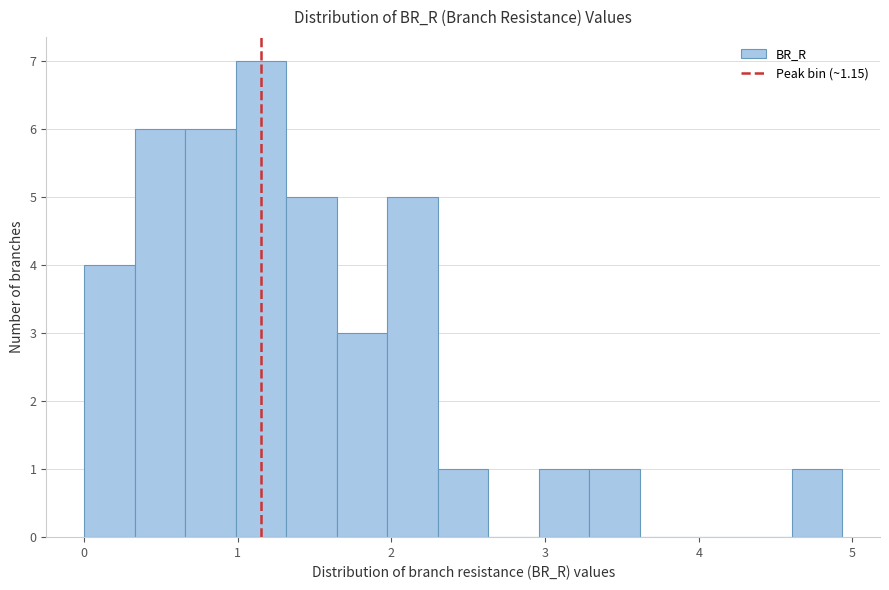

Around what value on the x-axis is the tallest bar? Give the approximate position of its centre, as read against the axis.

1.2